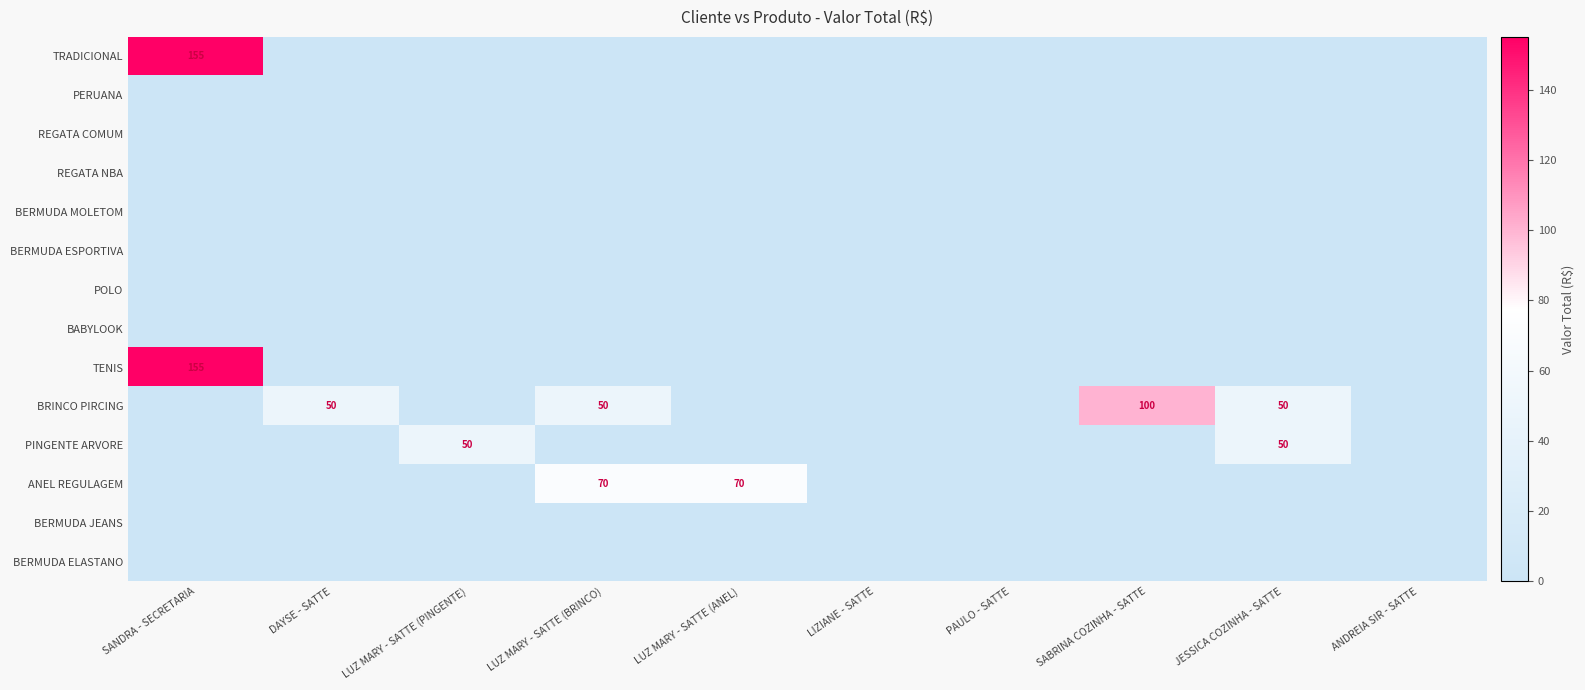

What is the difference between the second highest and minimum values in the BRINCO PIRCING series?

50